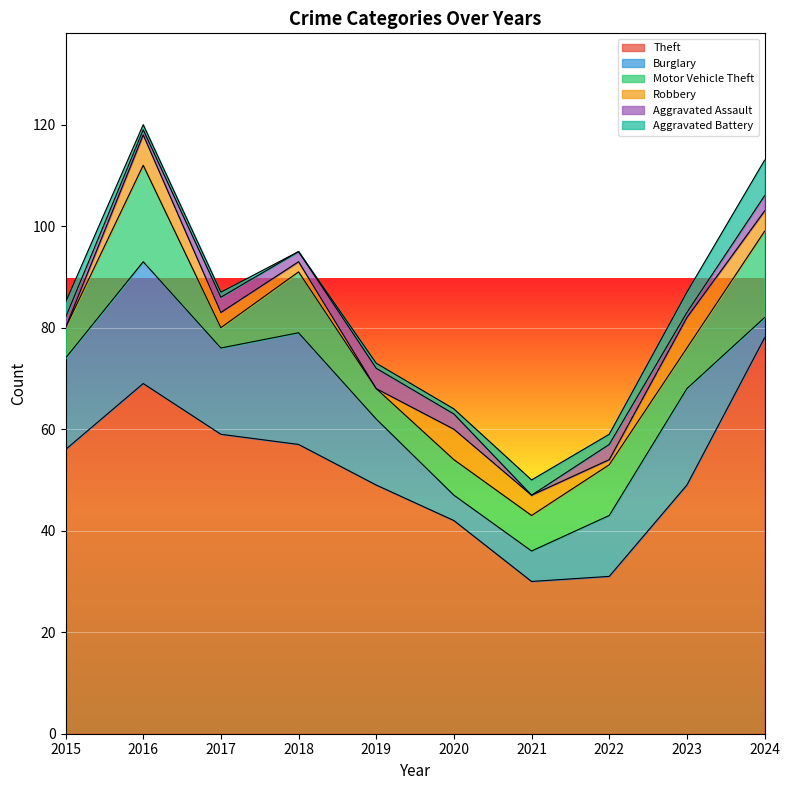

Count the Aggravated Assault values in the range 1 to 3.

8